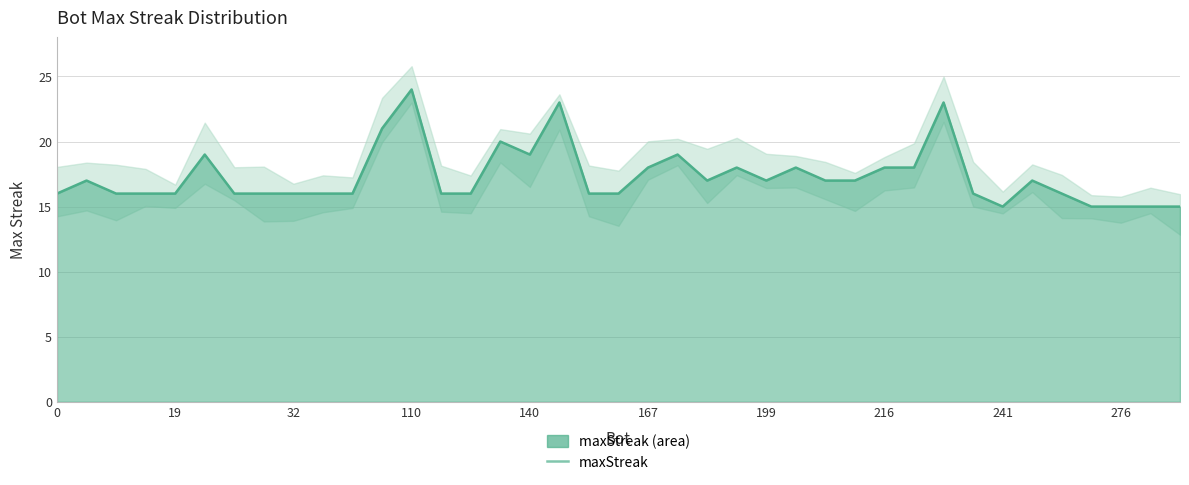

Is it true that maxStreak equals 9 at 167?

False